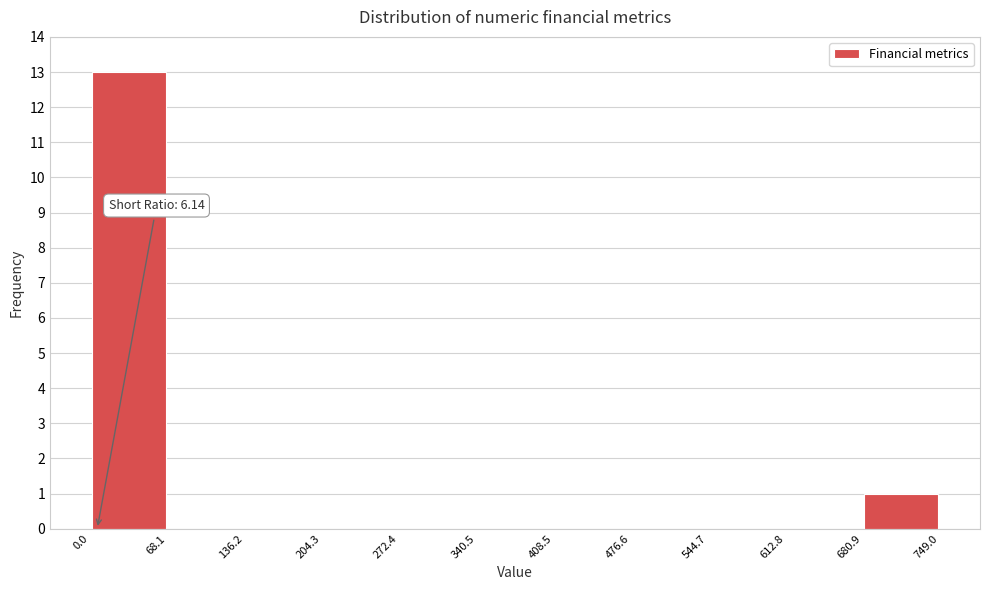

Over which range of the x-axis is the bar tallest?

0.0 to 68.1